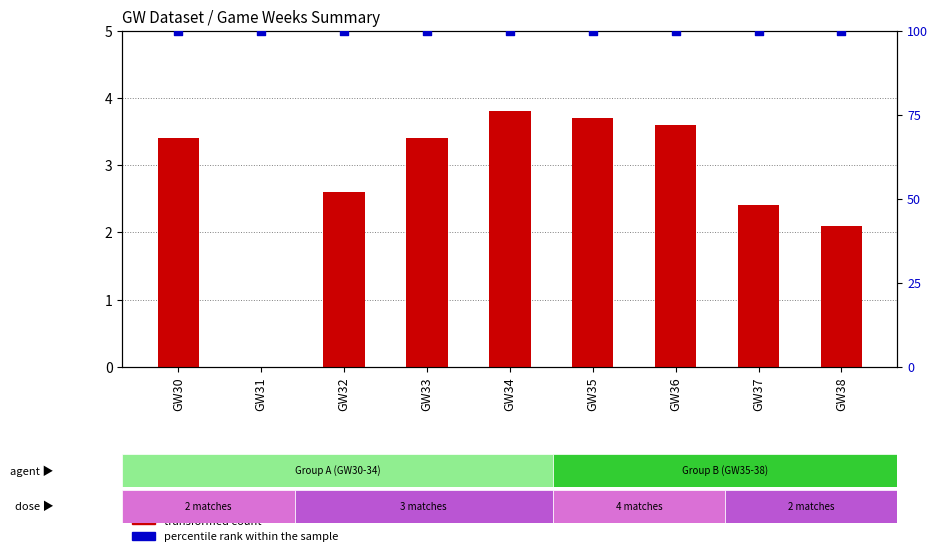

What is the total value across all series at GW32?

102.6